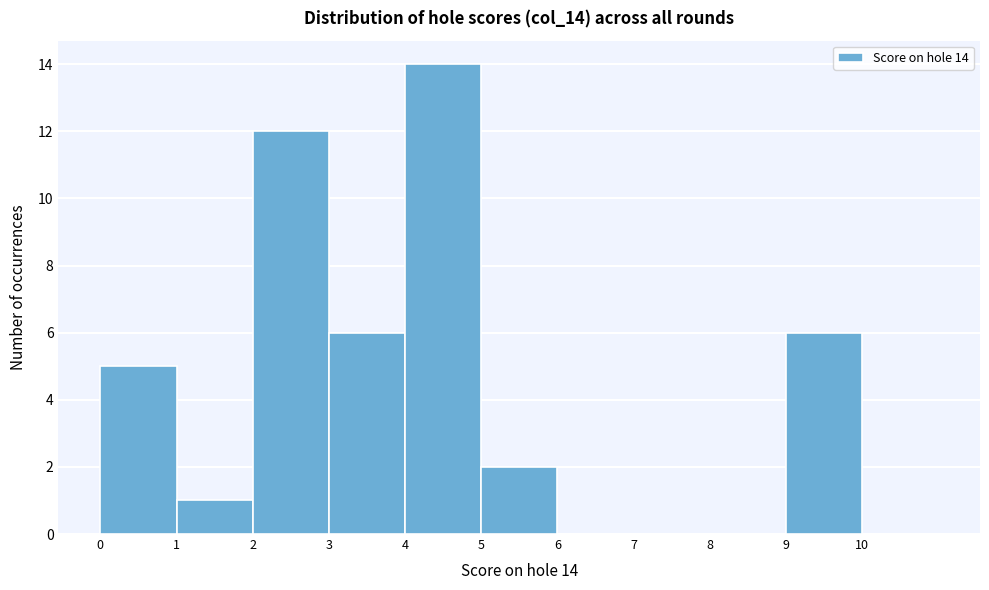

Over which range of the x-axis is the bar tallest?

4 to 5